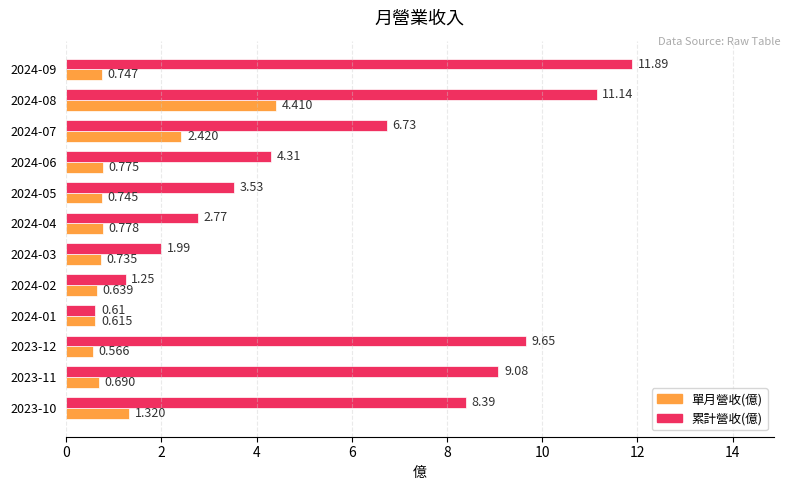

At how many categories does at least one series exceed 2?

9